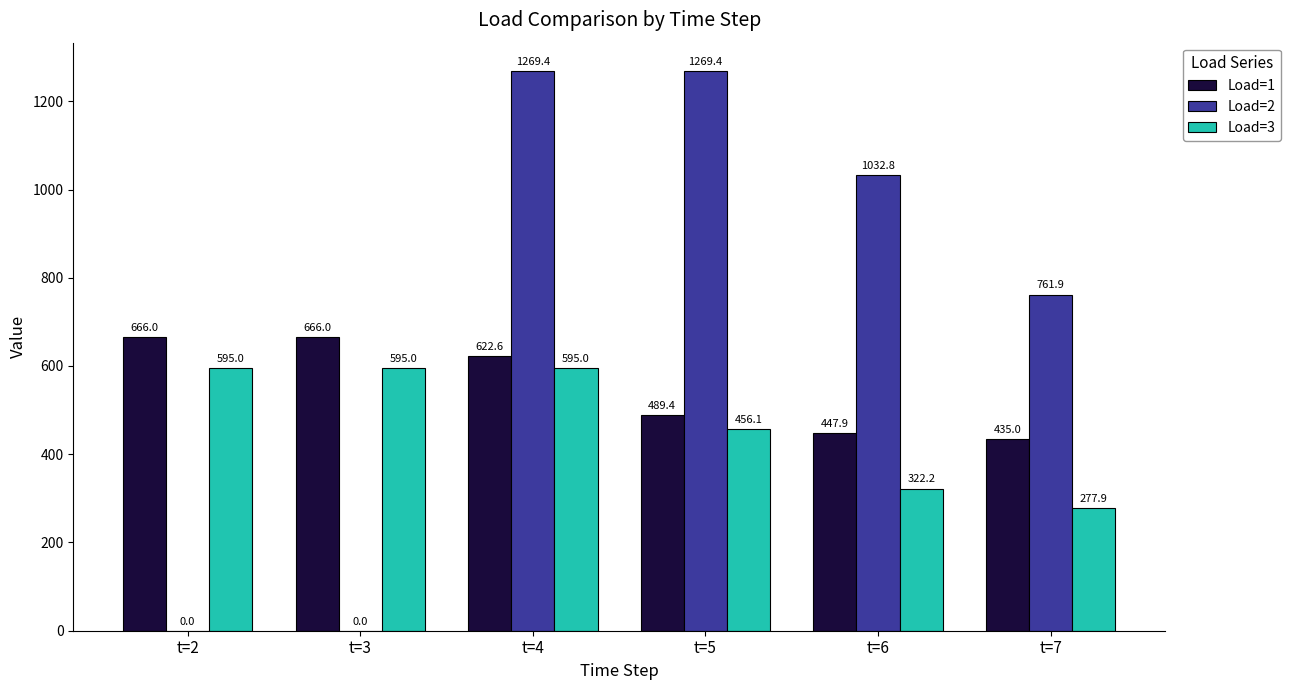

What is the difference between the Load=3 values at t=6 and t=5?

133.9